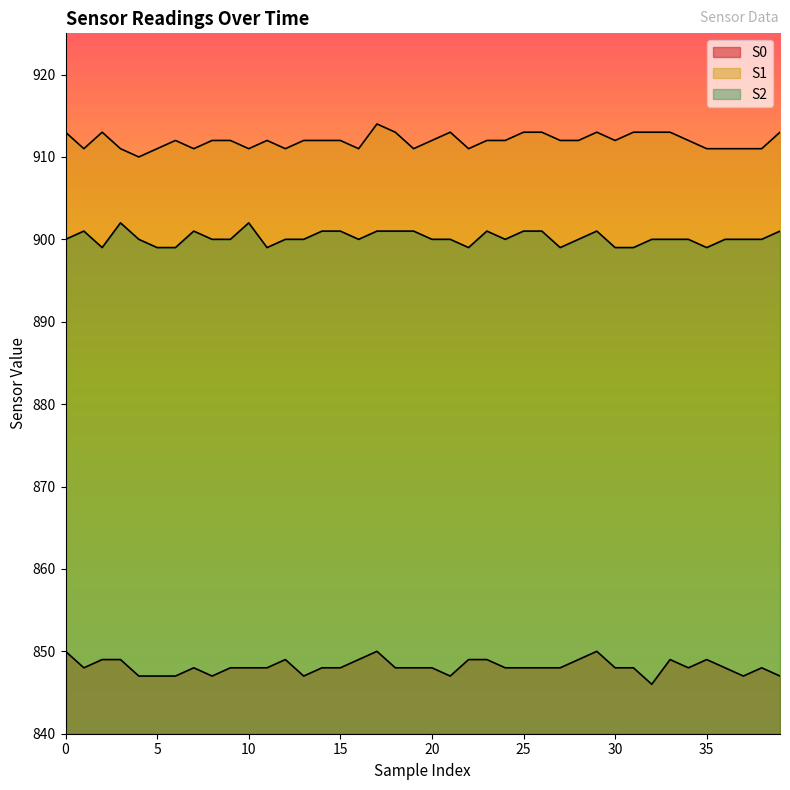

Is it true that S0 equals 449 at 4?

False